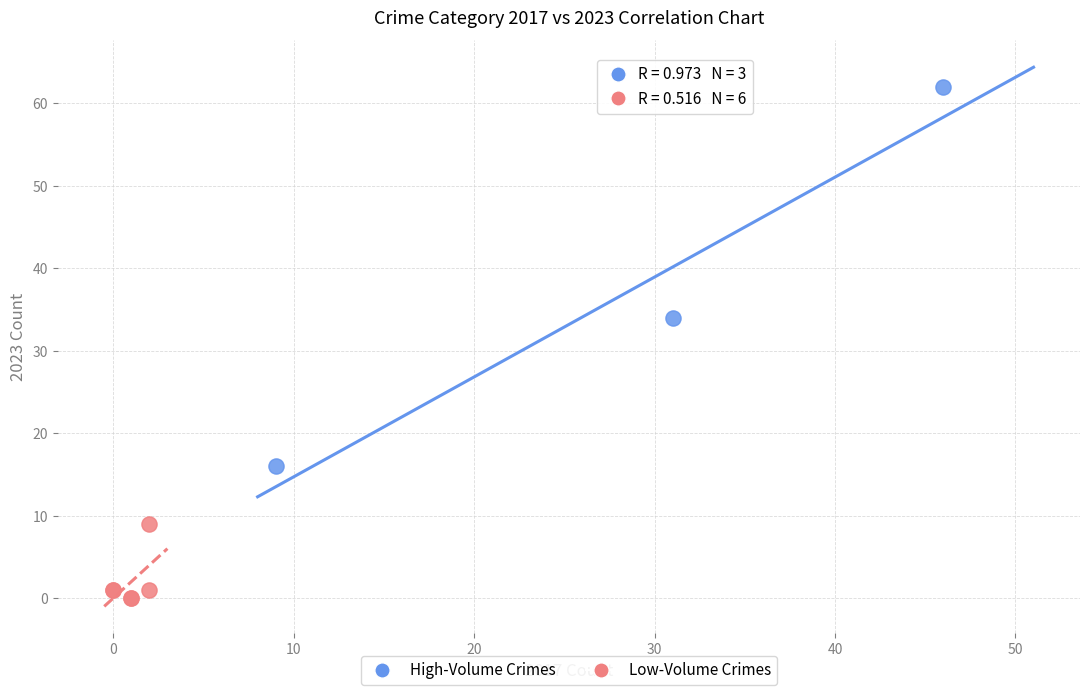

Which series reaches the minimum Y coordinate?

Low-Volume Crimes